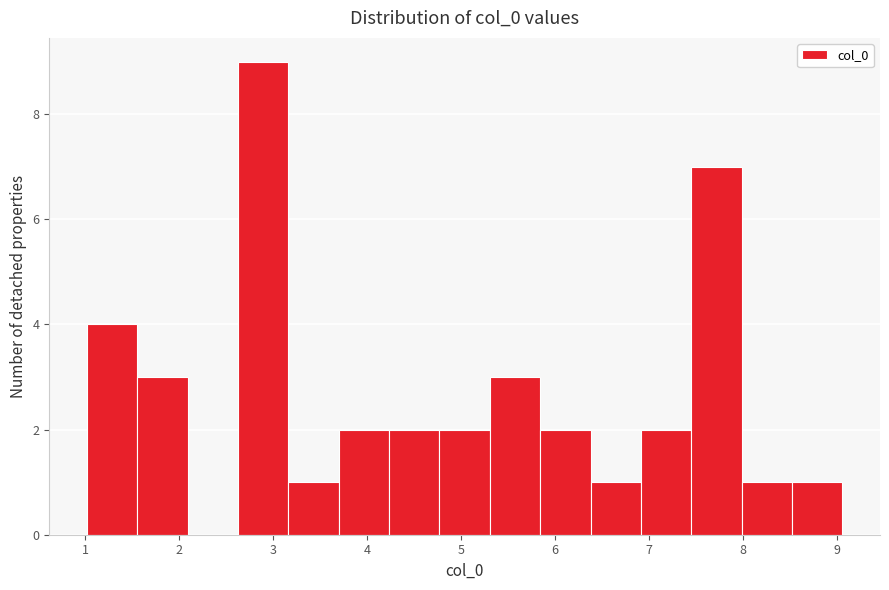

Reading left to right, list every bar in this chart as the range it spans on the x-axis followed by its height. Neither the bar edges nor the heights are printed on the chart, so give them approximately, as read against the axes.

1.0 to 1.6: 4
1.6 to 2.1: 3
2.1 to 2.6: 0
2.6 to 3.2: 9
3.2 to 3.7: 1
3.7 to 4.2: 2
4.2 to 4.8: 2
4.8 to 5.3: 2
5.3 to 5.8: 3
5.8 to 6.4: 2
6.4 to 6.9: 1
6.9 to 7.5: 2
7.5 to 8.0: 7
8.0 to 8.5: 1
8.5 to 9.1: 1